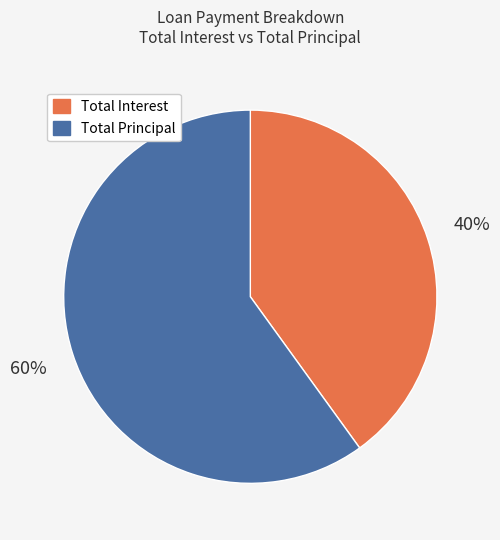

Which has a higher value, Total Interest or Total Principal?

Total Principal